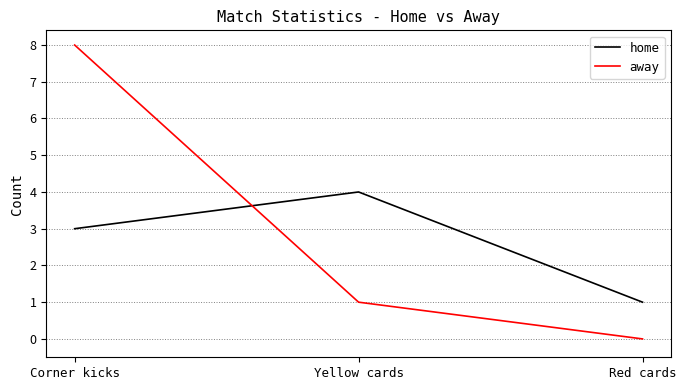

How many positive values does the away series have?

2